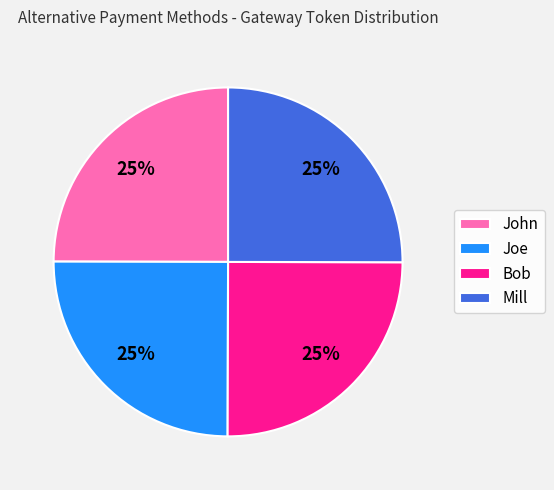

Does John account for over 50% of the chart?

No